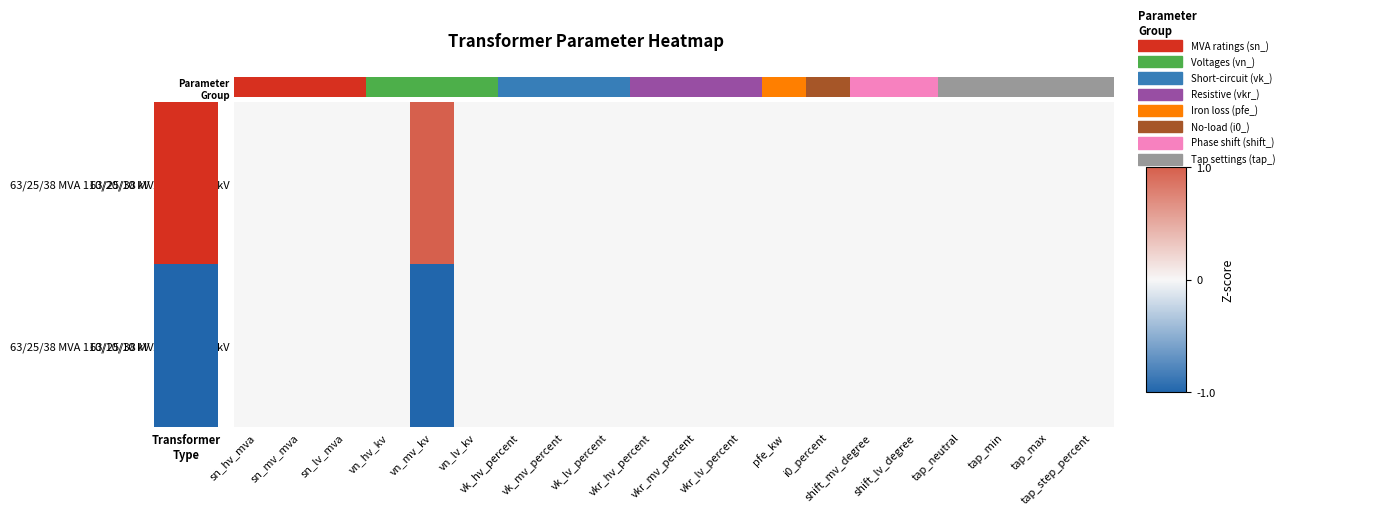

At which category is the sum across all series the highest?

tap_step_percent